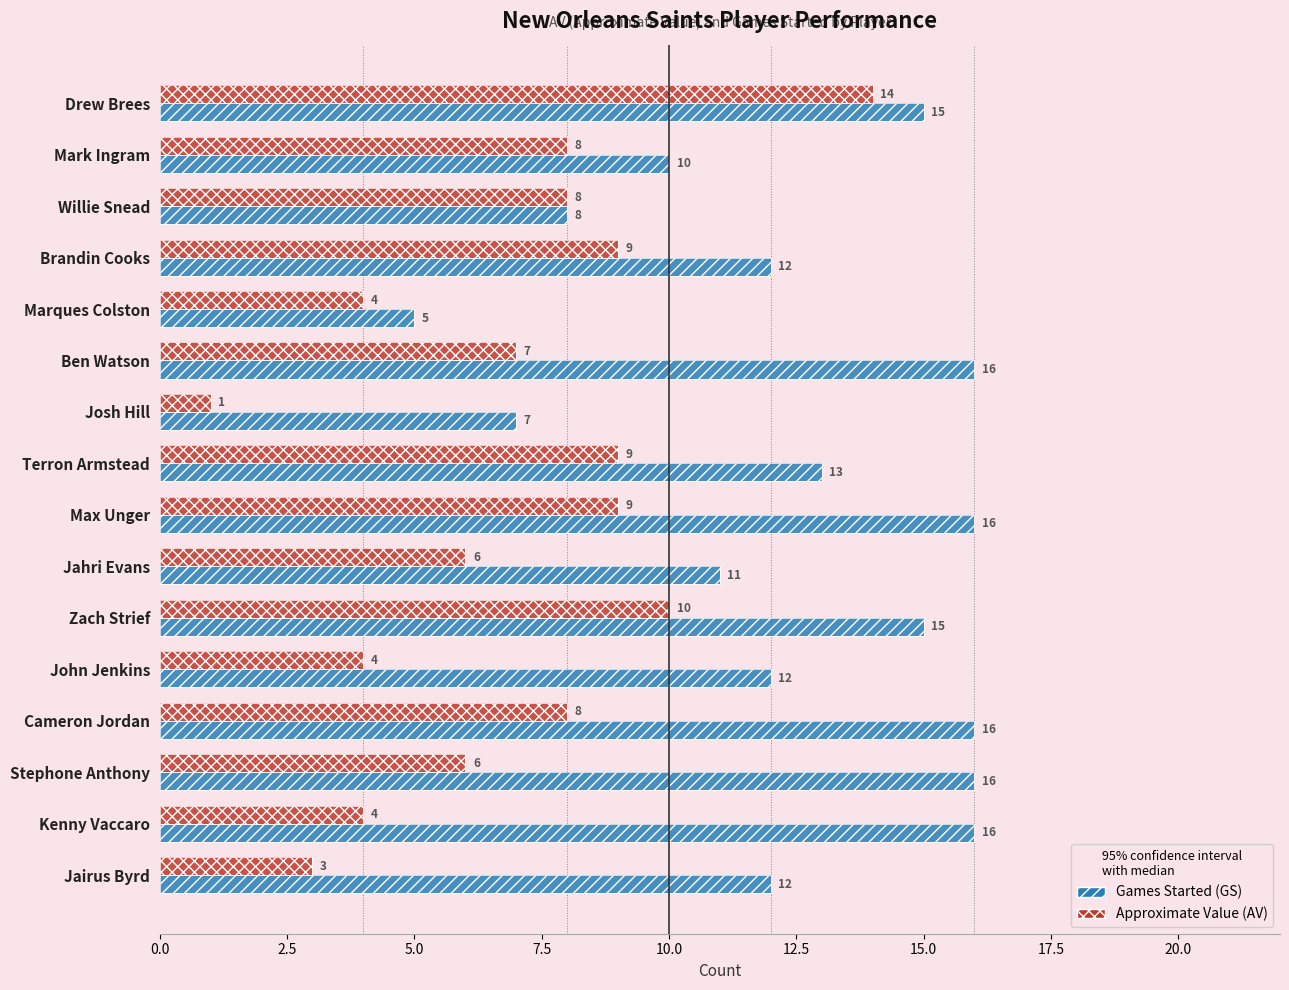

Are the bars grouped side by side (vs. stacked)?

Yes